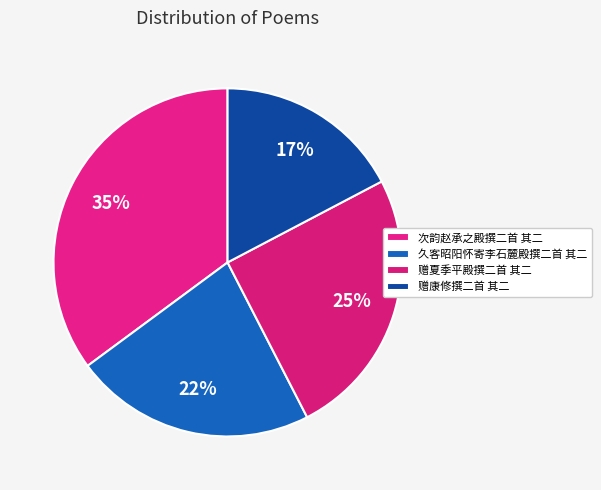

Do 赠康修撰二首 其二 and 久客昭阳怀寄李石麓殿撰二首 其二 together represent more than half of the pie?

No